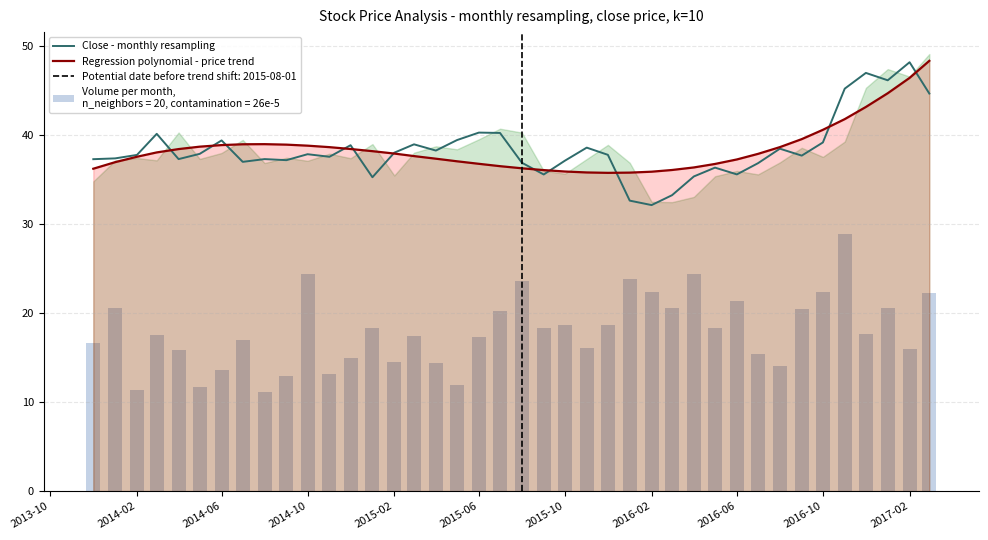

Are the bars horizontal?

No